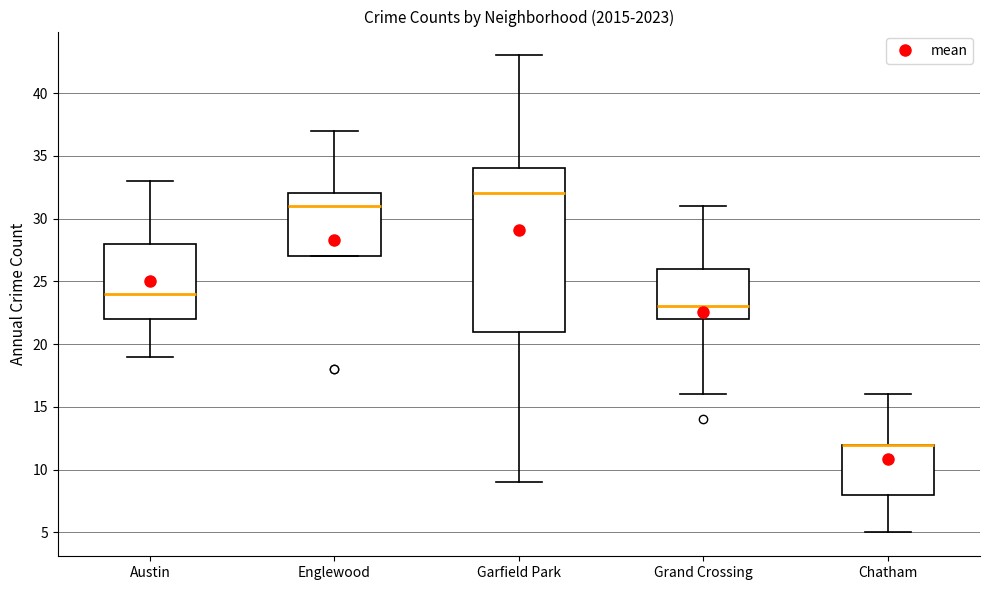

Which box is the tallest, from its lower edge to its upper edge?

Garfield Park